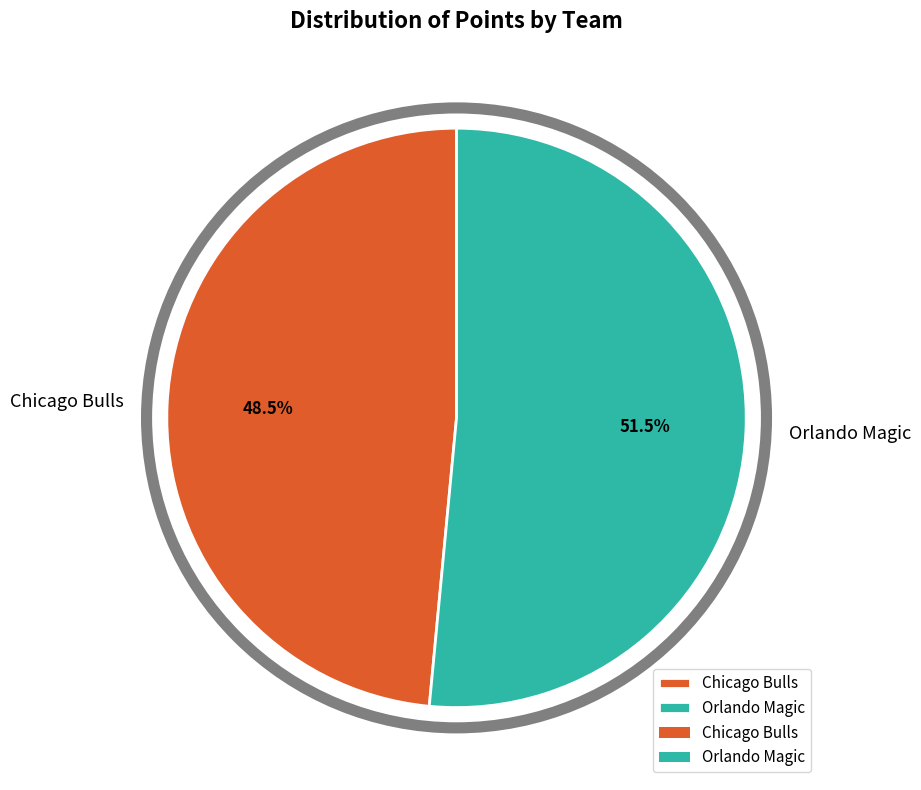

Rank the categories by value from lowest to highest.

Chicago Bulls, Orlando Magic